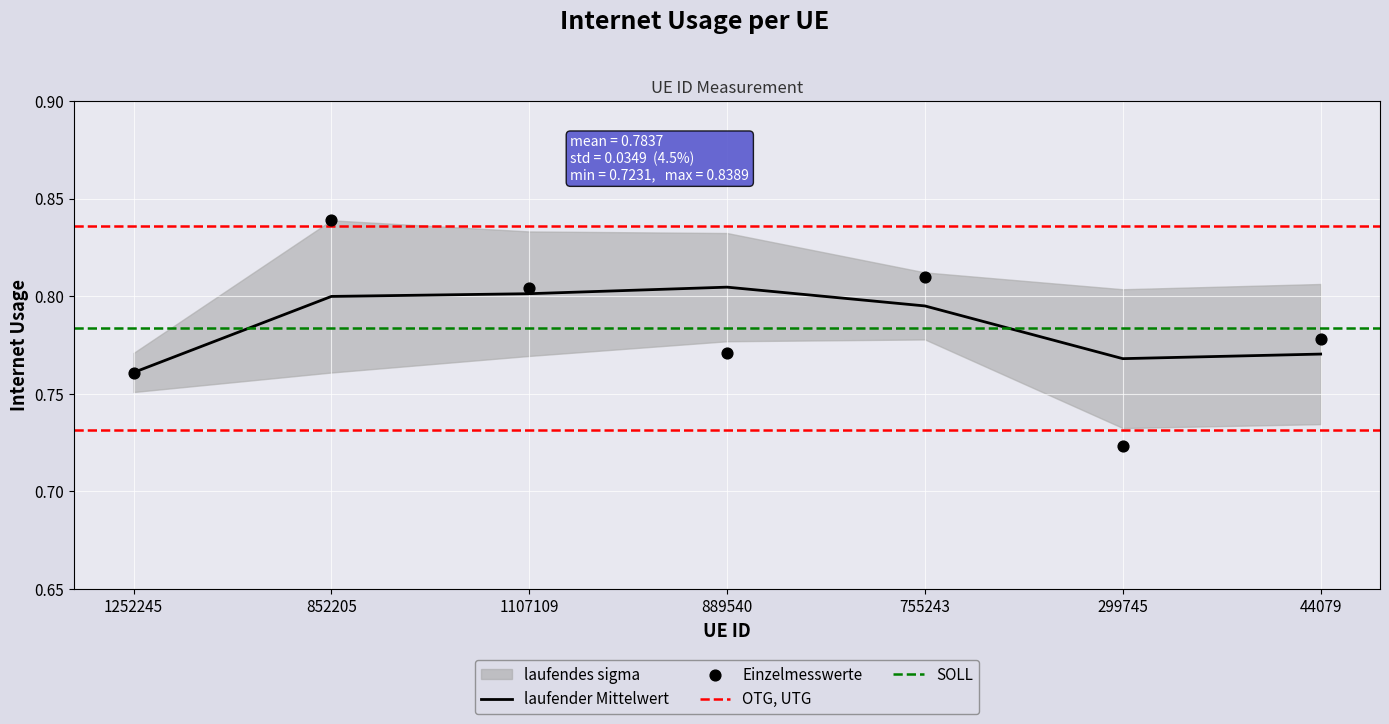

What is the change in value from 1252245 to 852205?

+0.1